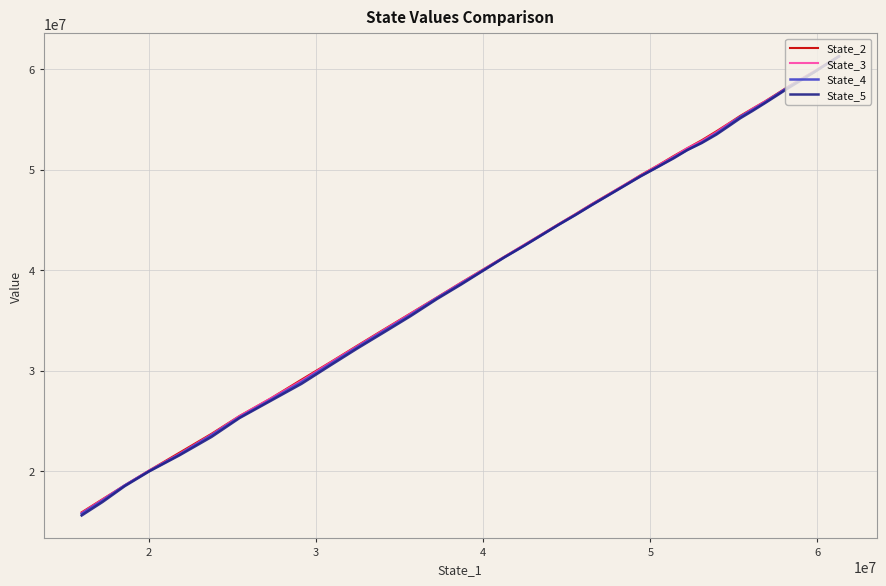

What is the total value across all series at 6?

229763854.1